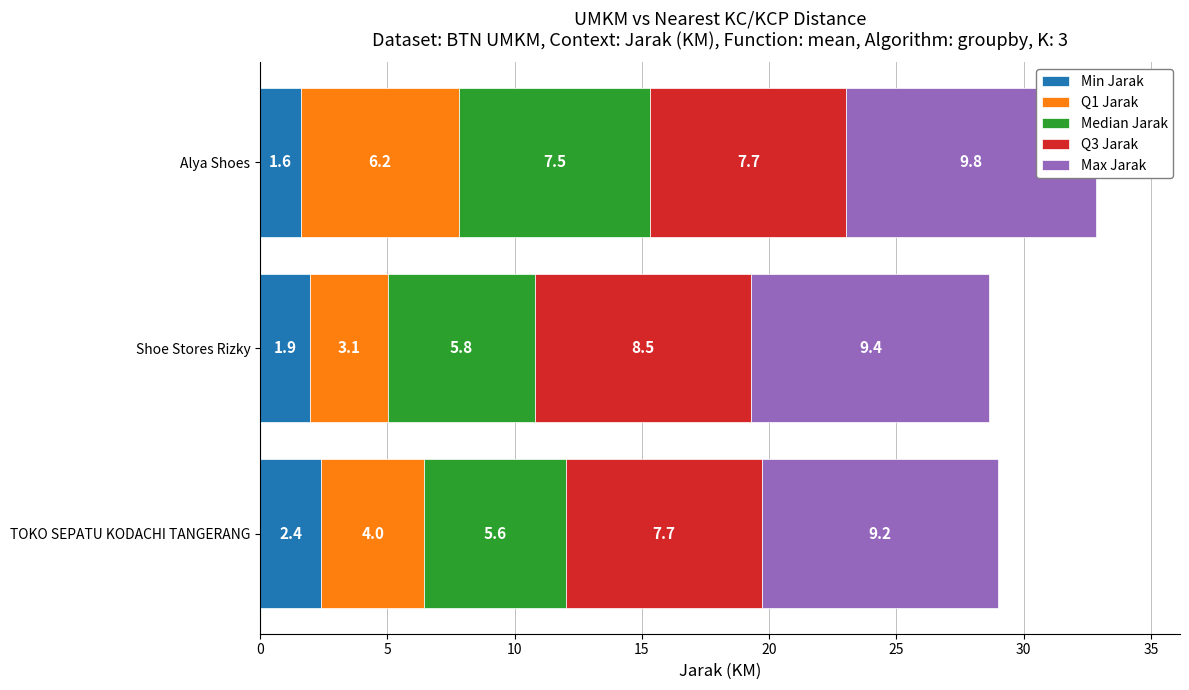

What is the value of the Min Jarak bar at the 2nd from the left?

1.9